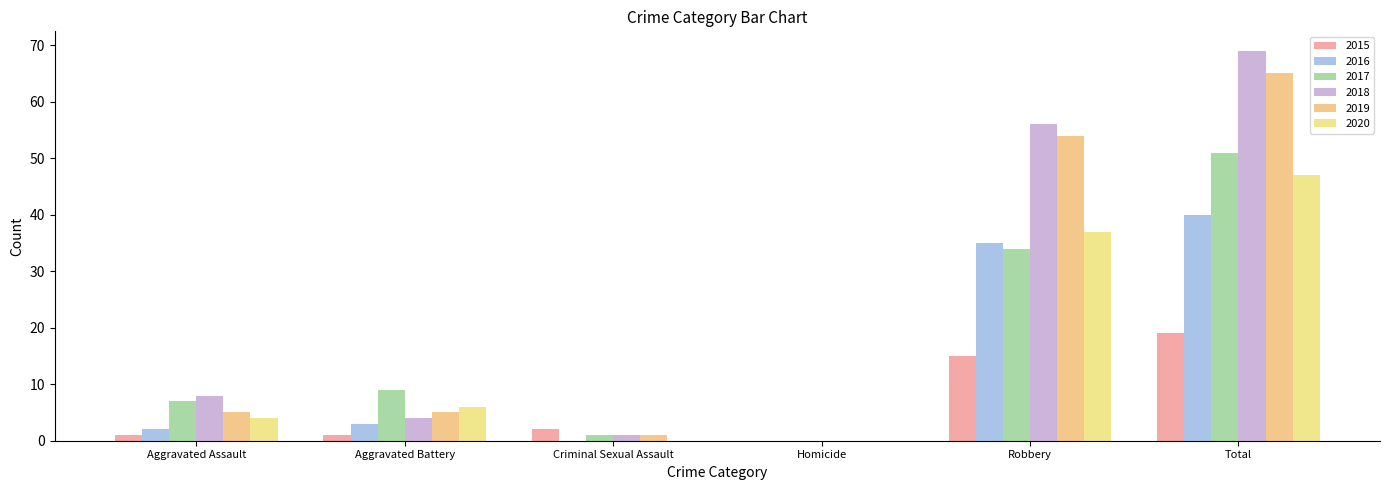

Which category has the lowest value in the 2018 series?

Homicide